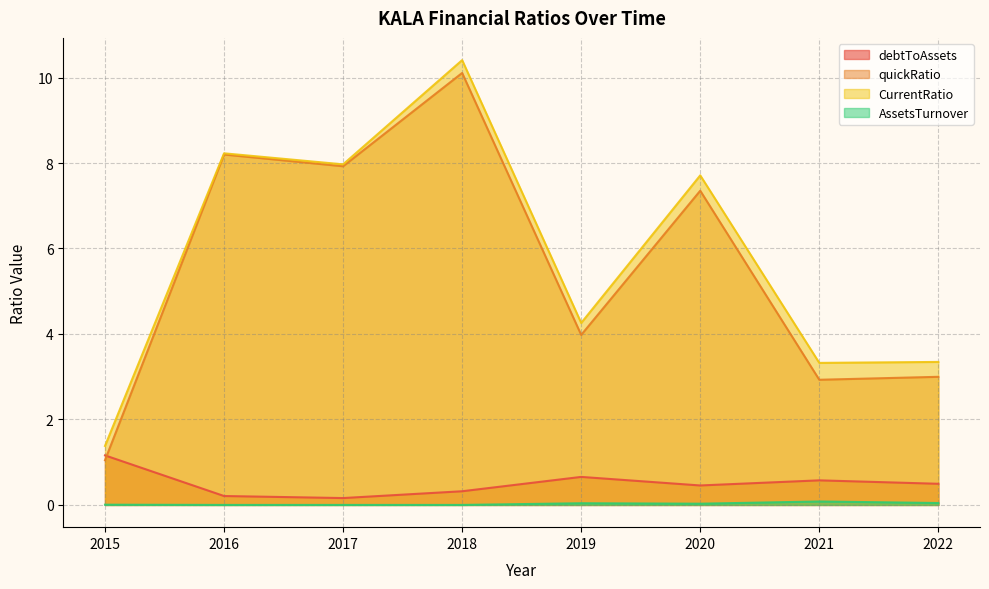

Reading left to right, what are all the values shown in this chart?

debtToAssets: 1.2	0.2	0.2	0.3	0.7	0.5	0.6	0.5
quickRatio: 1.0	8.2	7.9	10.1	4.0	7.4	2.9	3.0
CurrentRatio: 1.4	8.2	8.0	10.4	4.3	7.7	3.3	3.3
AssetsTurnover: 0.0	0.0	0.0	0.0	0.0	0.0	0.1	0.0